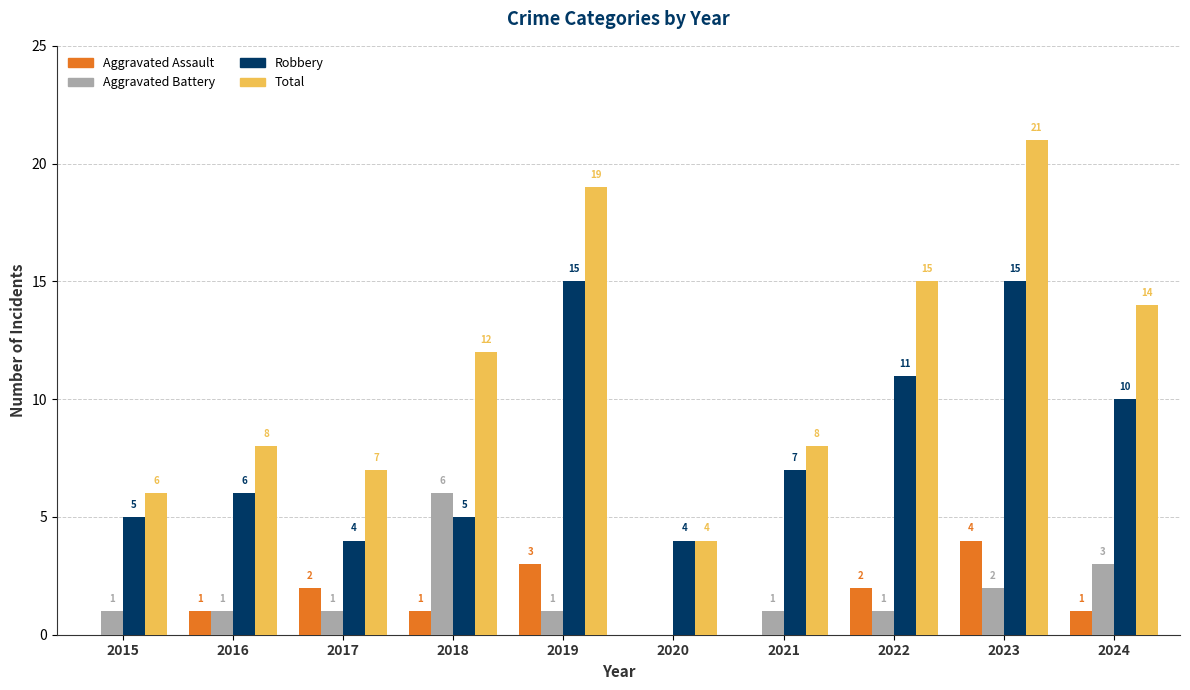

Between 2015 and 2019, which series saw the biggest shift?

Total